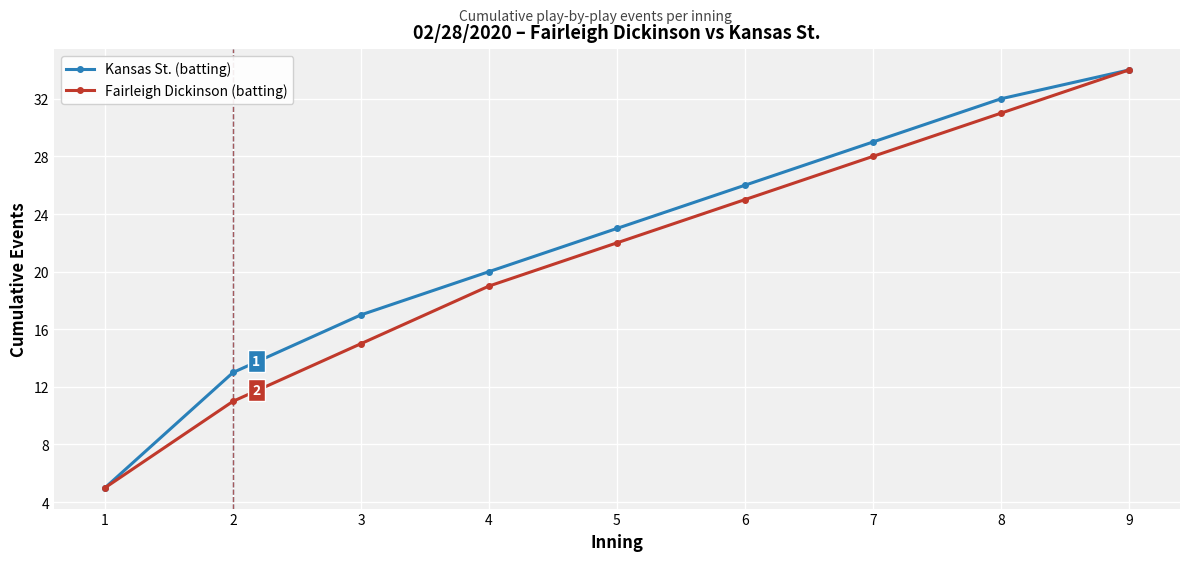

At which category does the chart reach its minimum across all series?

1